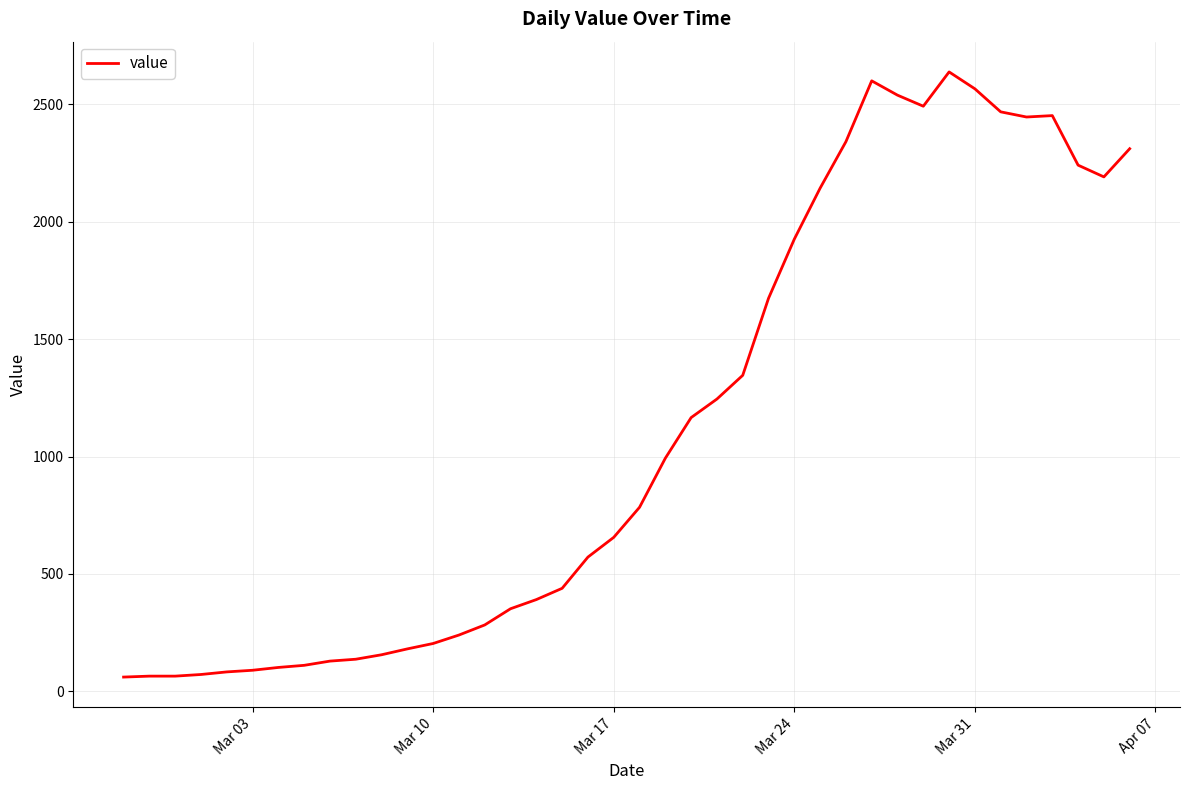

Count the number of categories in the chart.

40